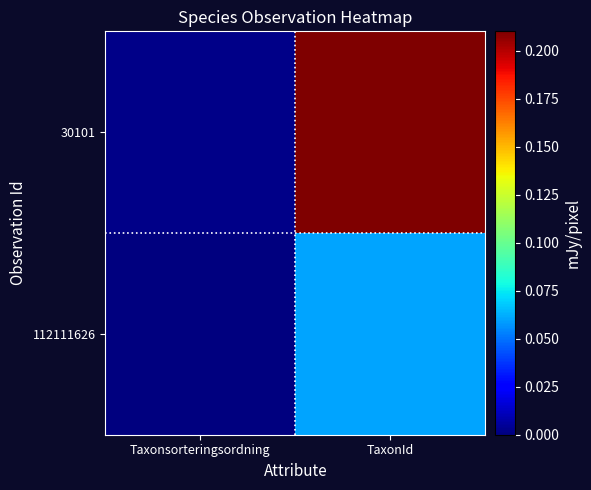

Reading left to right, what are all the values shown in this chart?

30101: Taxonsorteringsordning=0.0	TaxonId=0.2
112111626: Taxonsorteringsordning=0.0	TaxonId=0.1